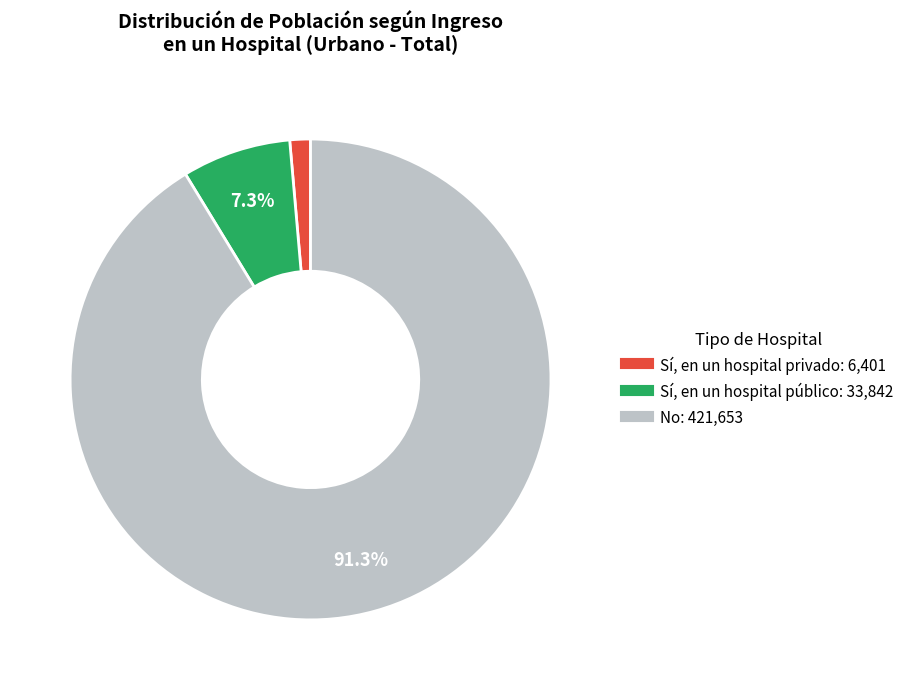

What is the smallest slice in the pie chart?

Sí, en un hospital privado